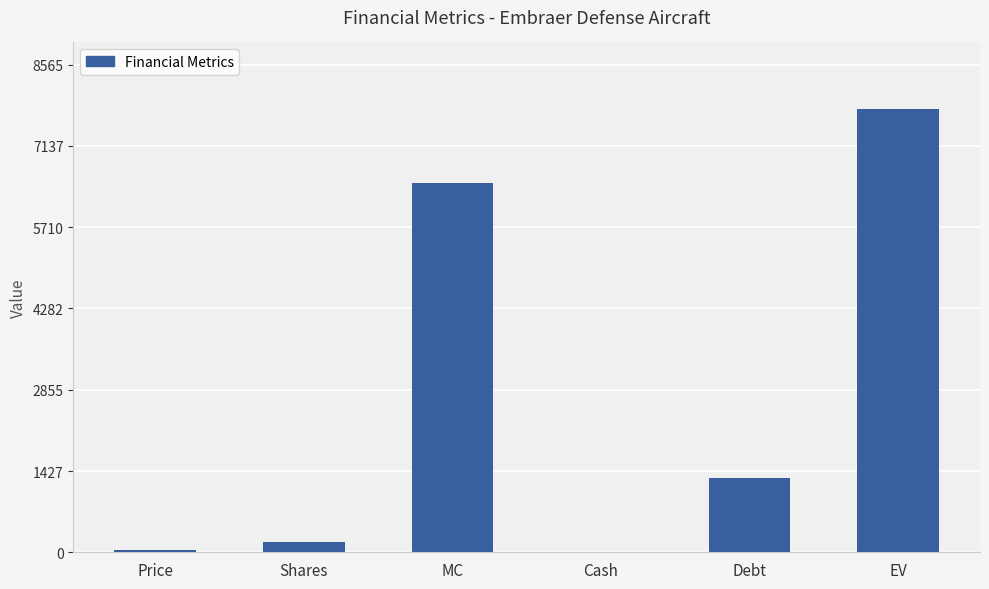

What is the maximum value shown in the chart?

7786.3